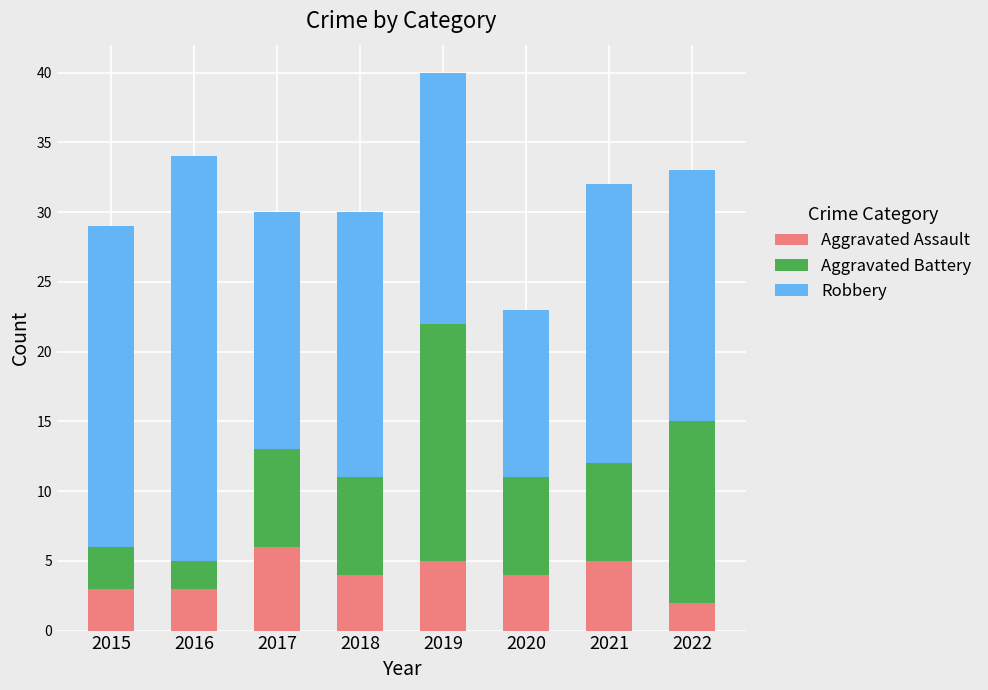

What is the average value of the Aggravated Assault series?

4